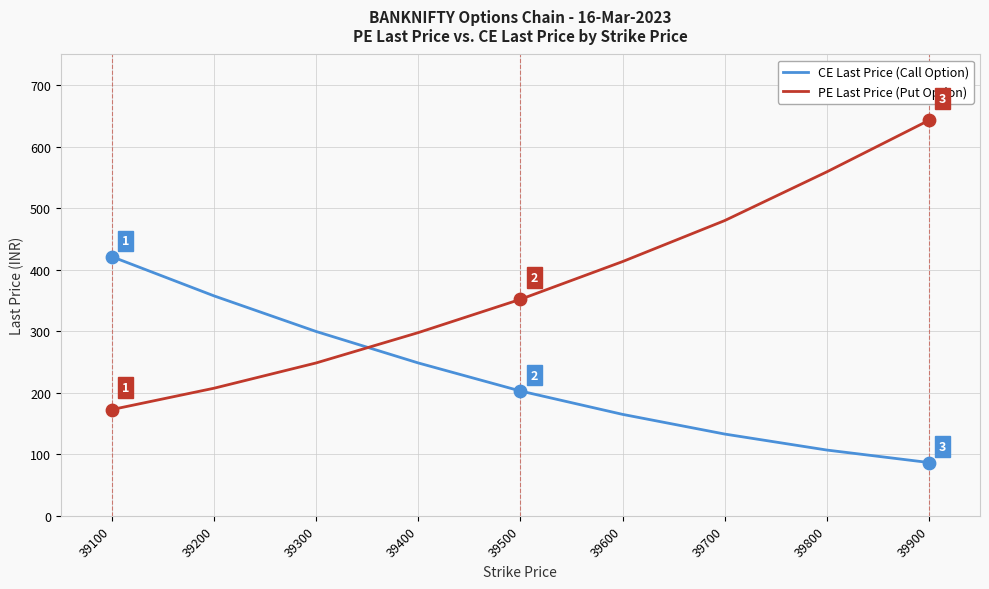

At which category is the sum across all series the highest?

39900